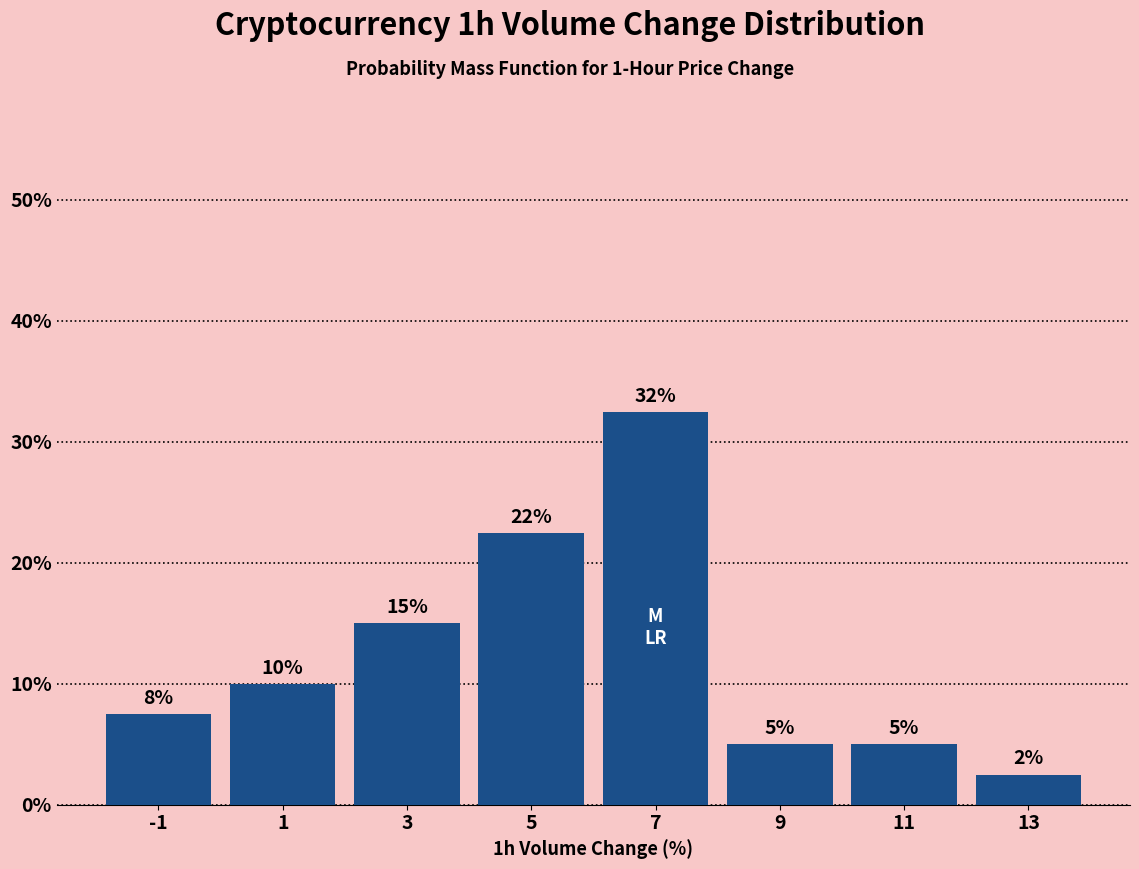

Which range on the x-axis has the tallest bar?

6 to 8